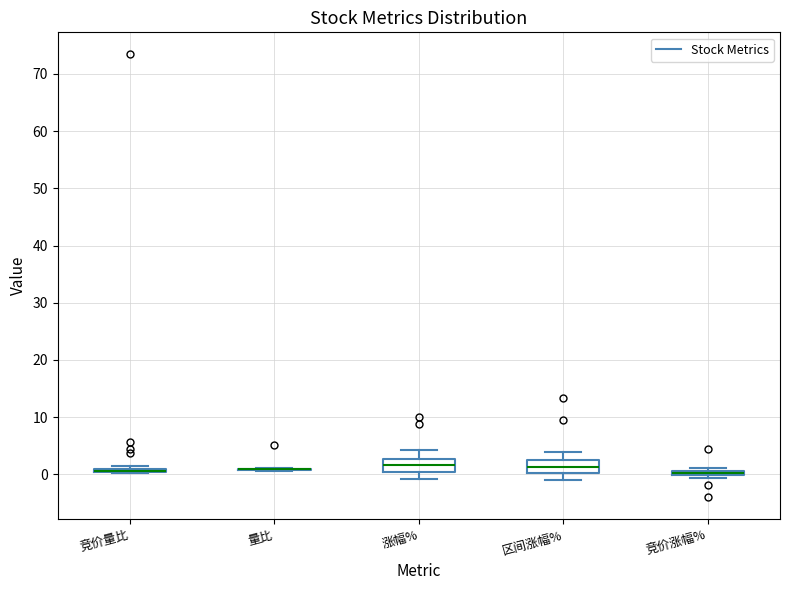

Where is the lower edge of the box for 竞价涨幅% on the y-axis? The values are not printed on the chart, so give them approximately, as read against the axis.

0